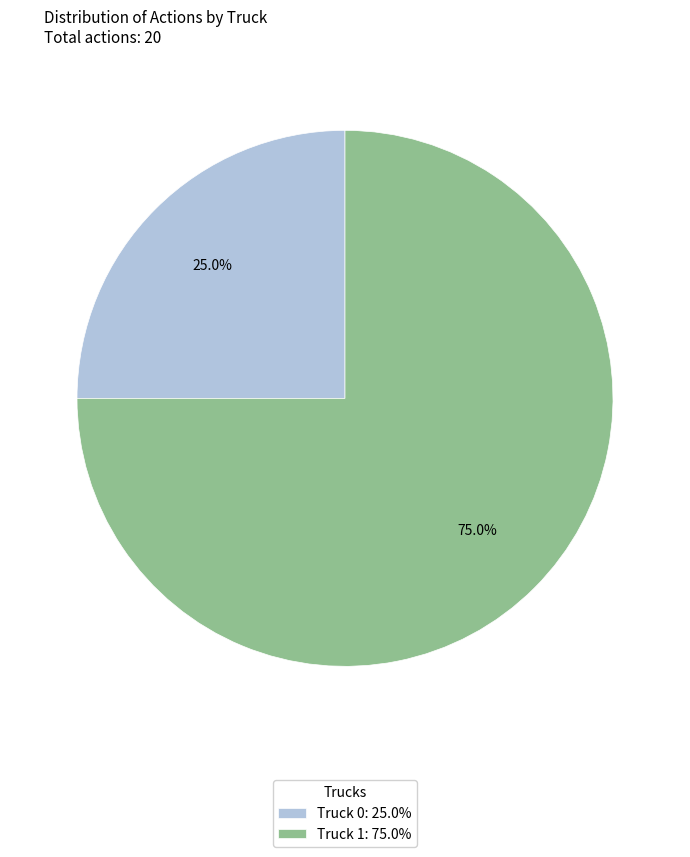

To the nearest percent, what is the difference between the largest and smallest slice percentages?

50%